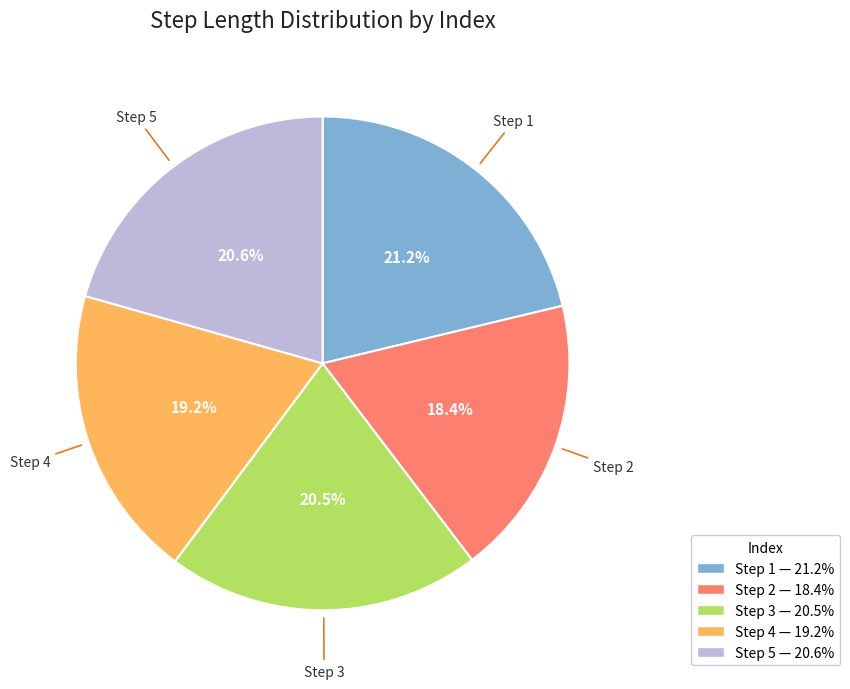

Between Step 2 — 18.4% and Step 1 — 21.2%, which is larger?

Step 1 — 21.2%